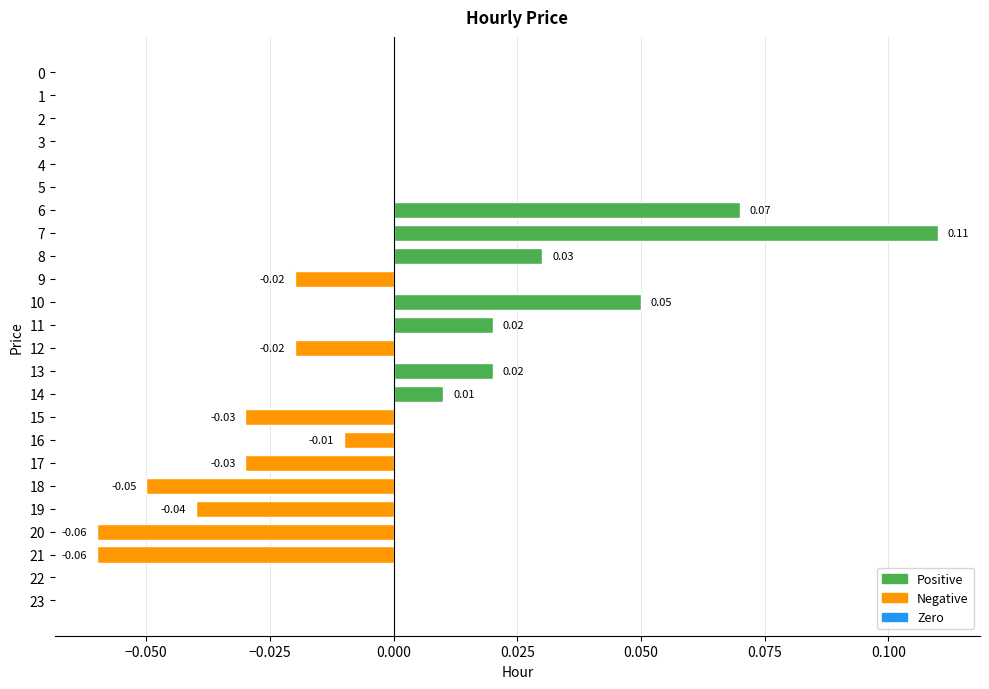

Are the bars horizontal?

Yes